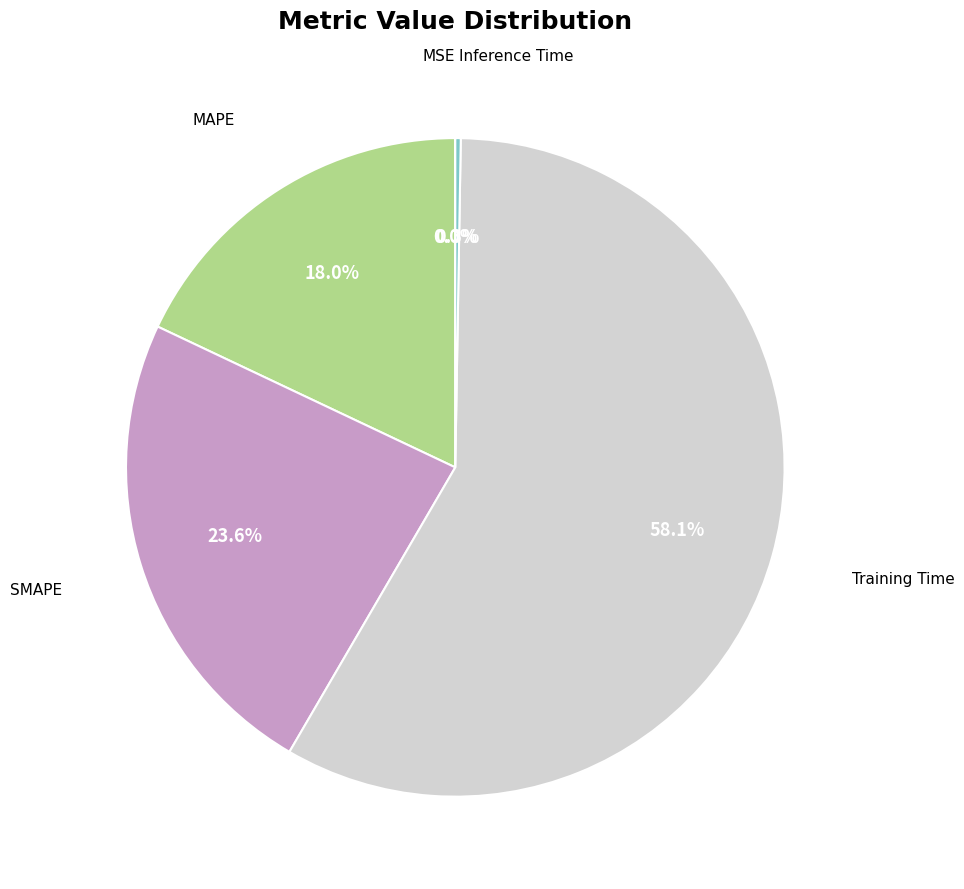

Is there a majority slice in this chart?

Yes